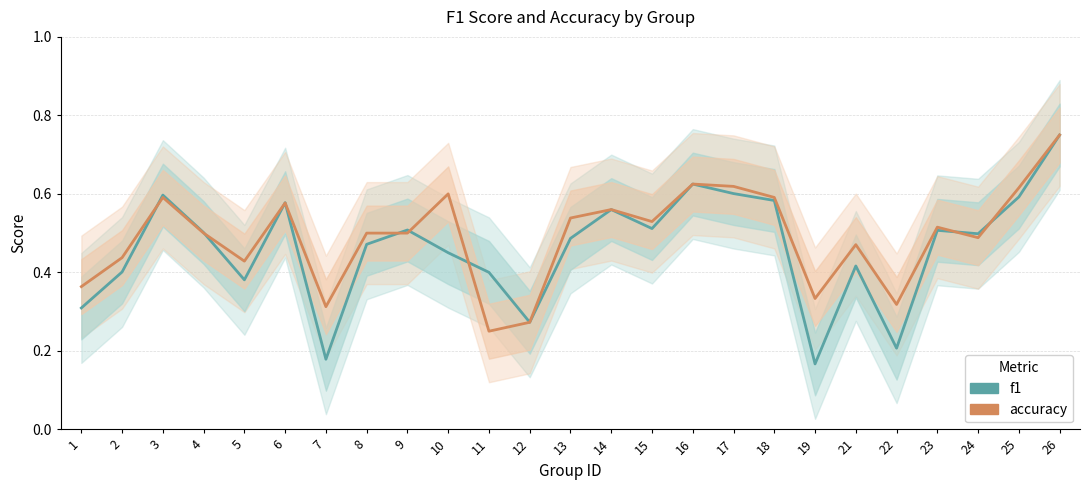

What is the greatest value displayed?

0.8